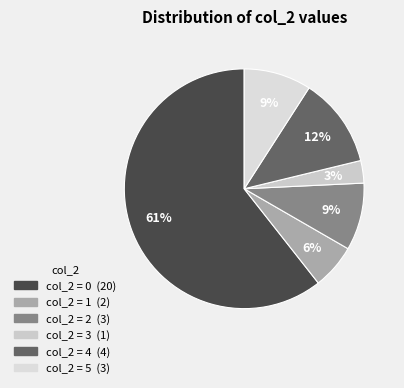

How many segments does this pie chart have?

6